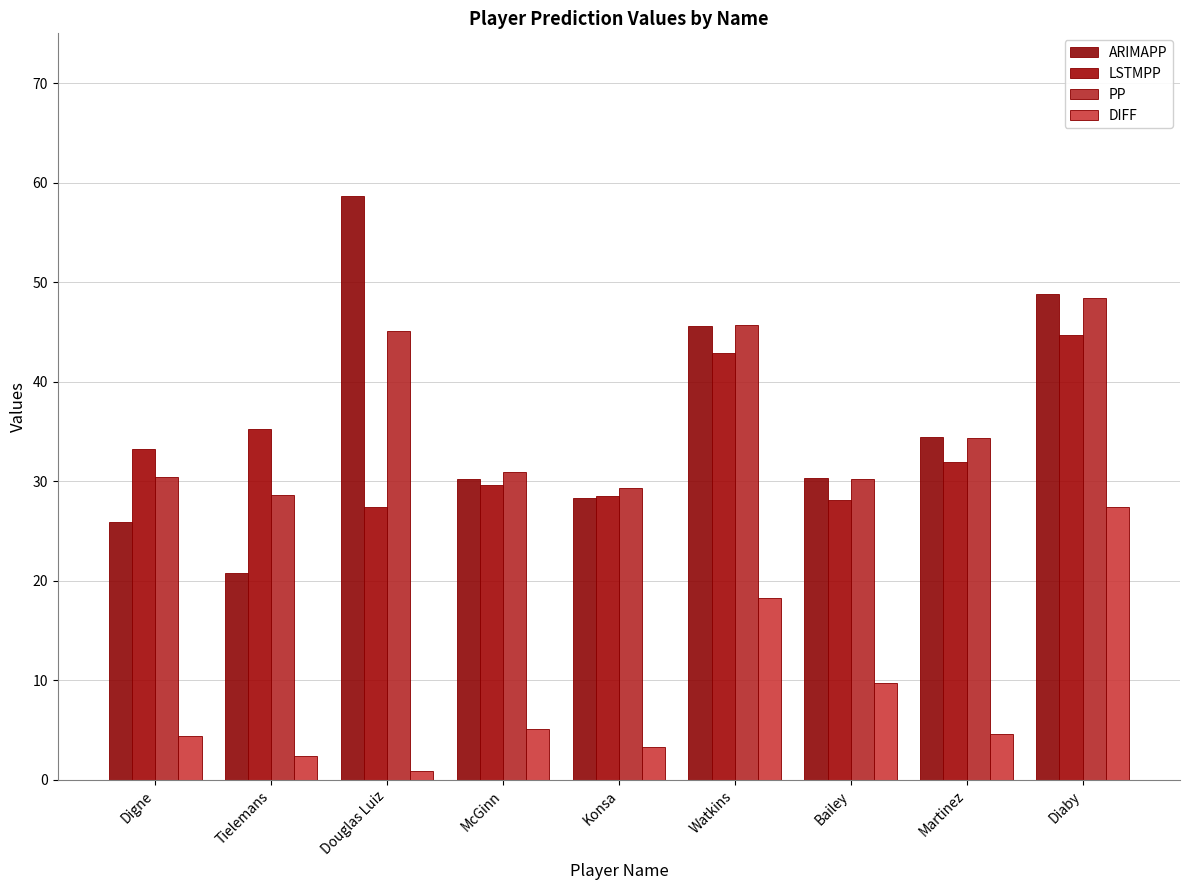

At which category does the chart reach its peak across all series?

Douglas Luiz